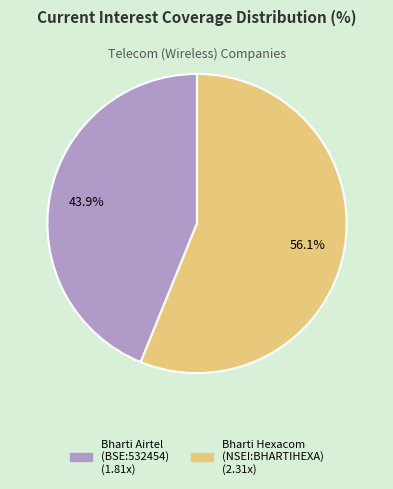

Is there any slice that represents more than half of the pie?

Yes